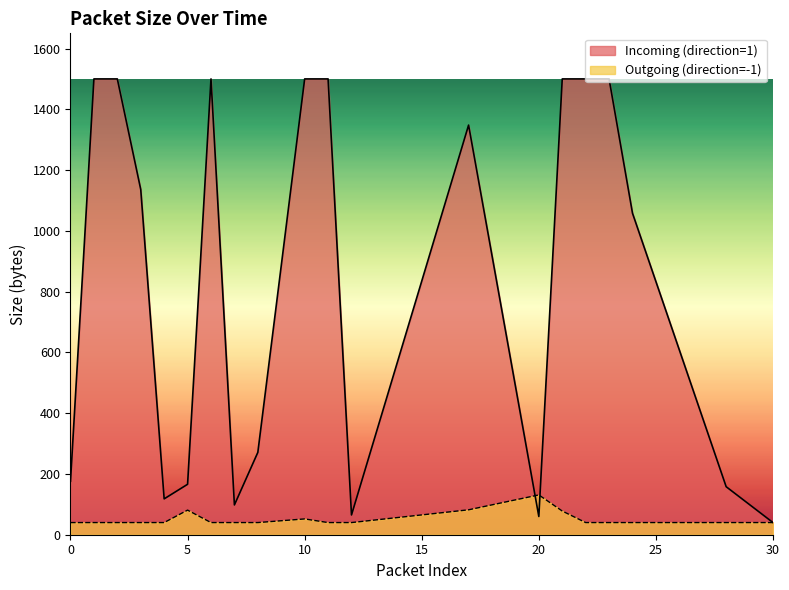

What is the total value across all series at 5?

247